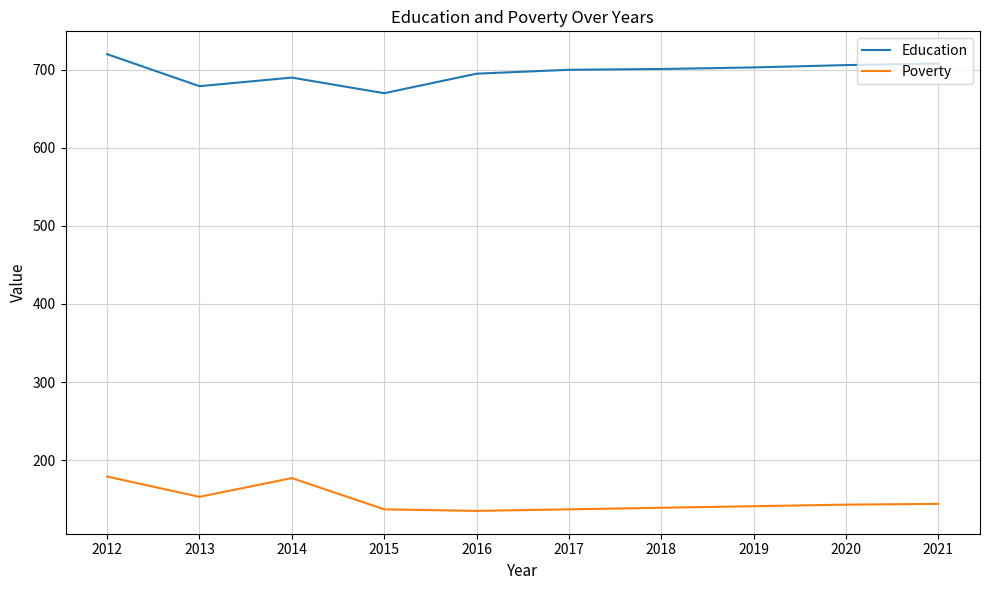

What is the maximum value shown in the chart?

720